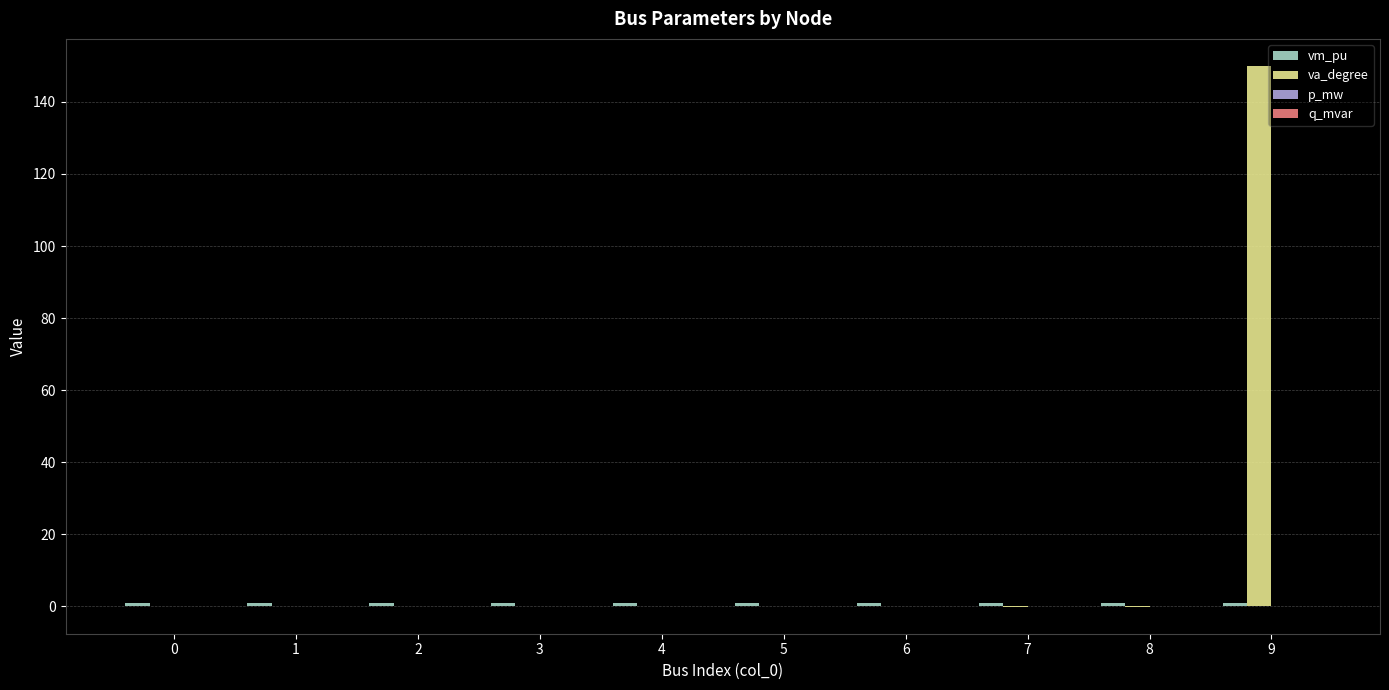

Which category has the highest value in the va_degree series?

9